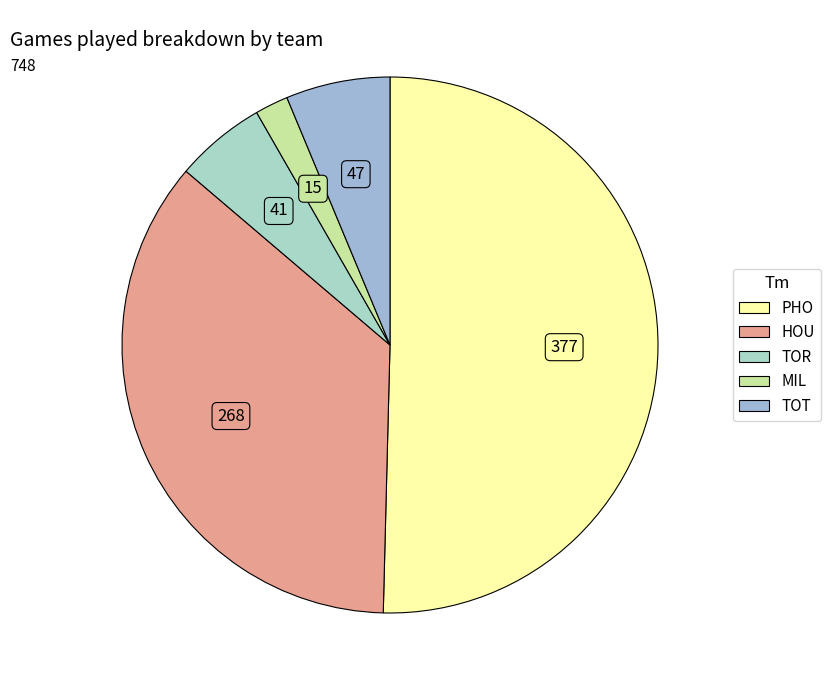

Which slice is the largest?

PHO